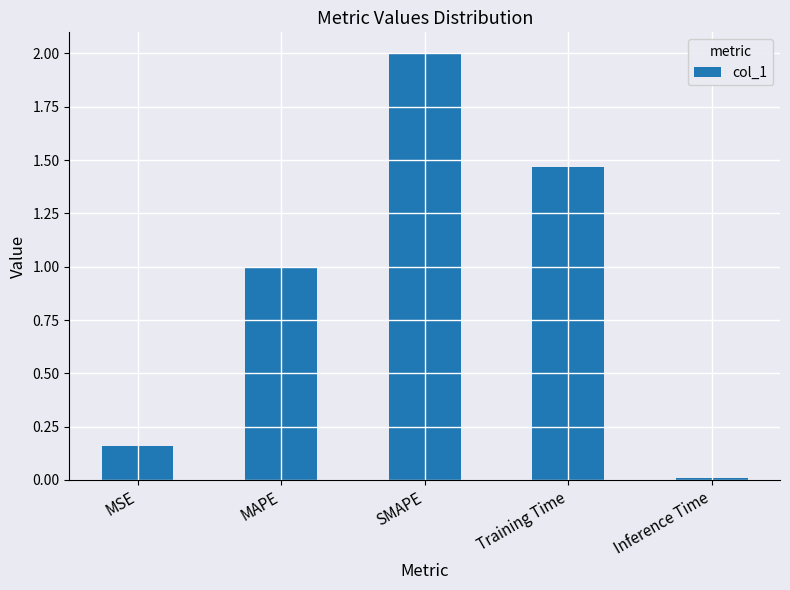

What is the label of the 4th bar from the right?

MAPE